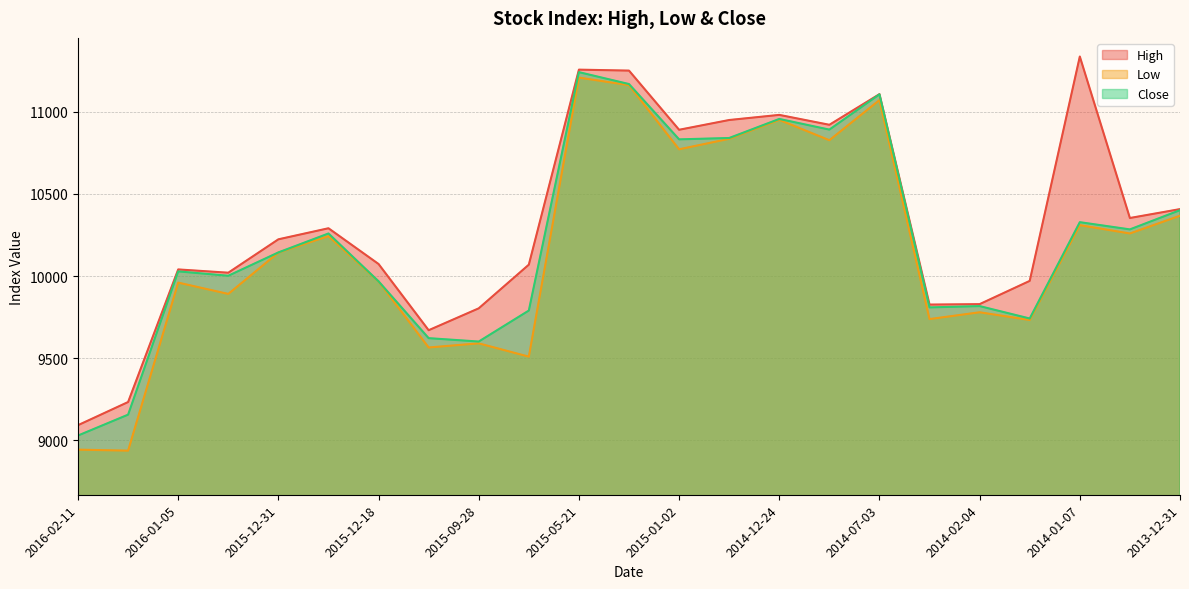

What is the value of the High point at the 2nd from the left?

9233.6